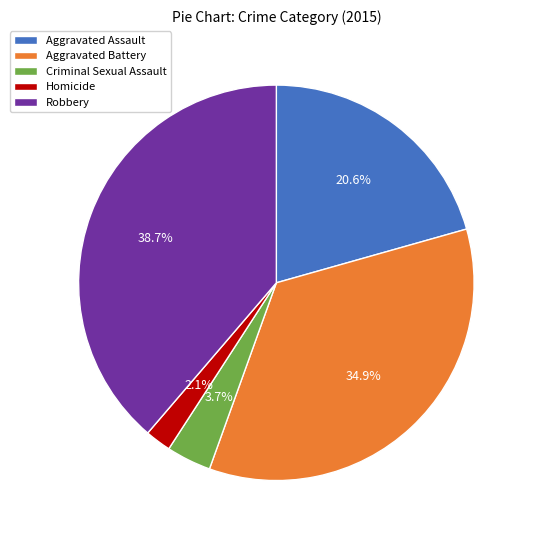

What is the total percentage of Aggravated Battery and Aggravated Assault?

55.5%